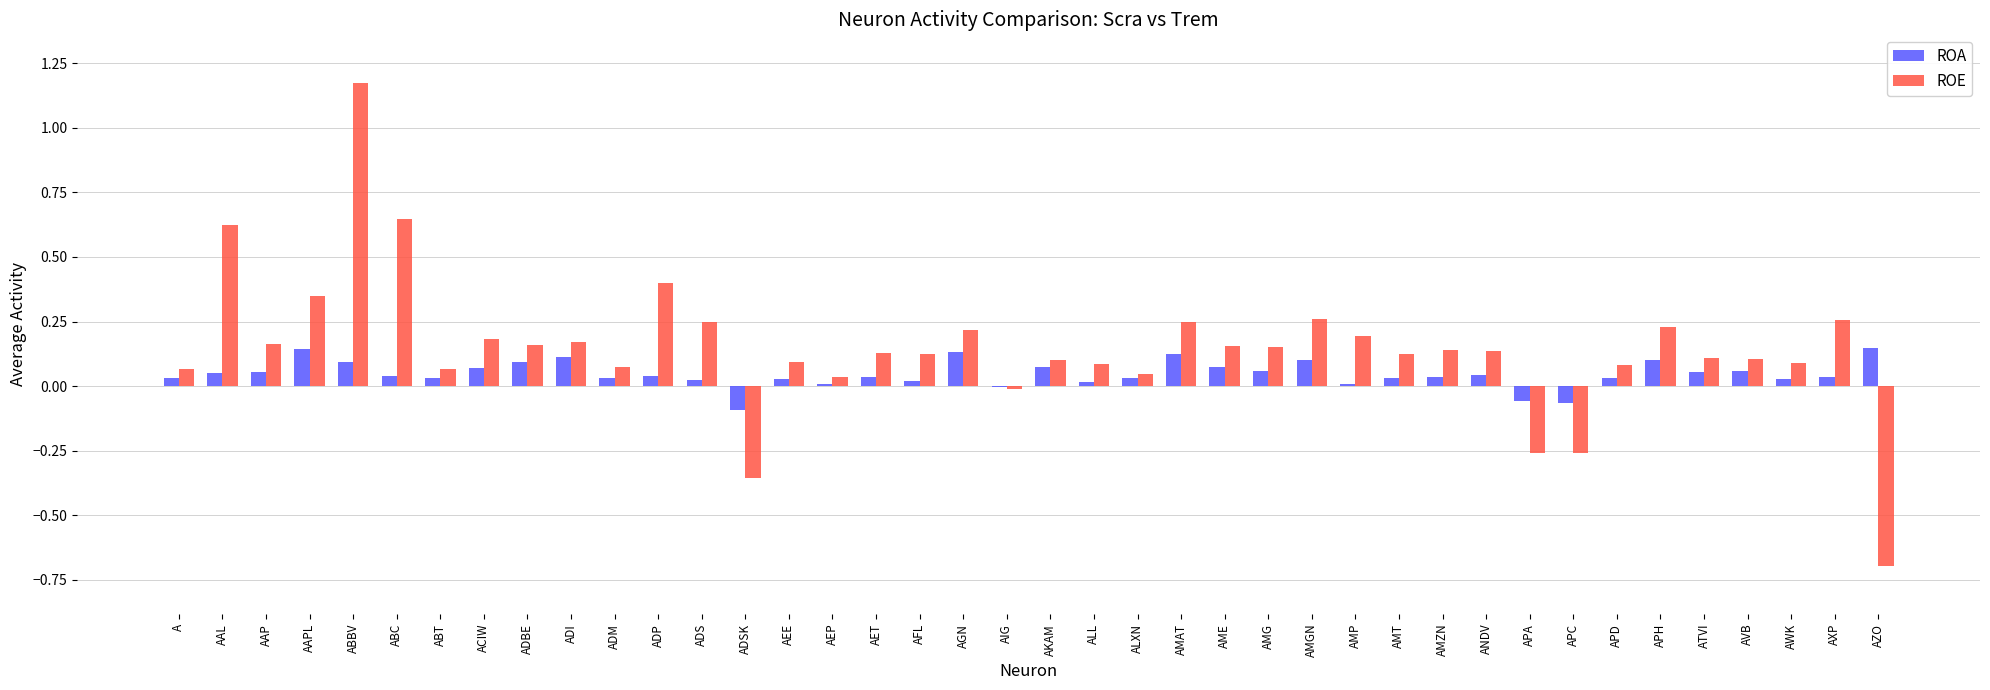

What is the sum of all ROE values?

5.9